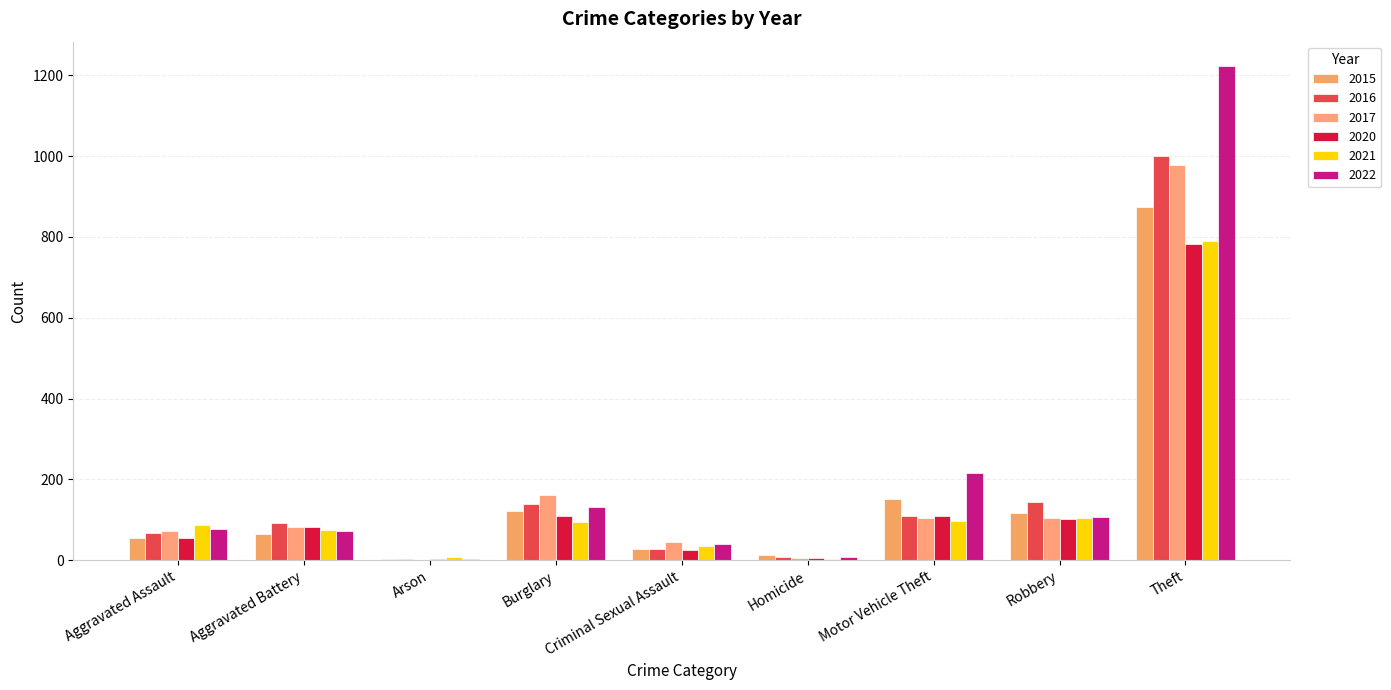

Reading left to right, extract all data points from this chart.

2015: 54	64	2	121	28	13	152	117	874
2016: 66	93	2	139	28	8	110	145	999
2017: 72	83	1	162	44	5	104	105	979
2020: 56	82	4	110	26	6	109	102	783
2021: 86	75	8	95	36	2	96	105	791
2022: 77	71	4	131	41	9	216	107	1222